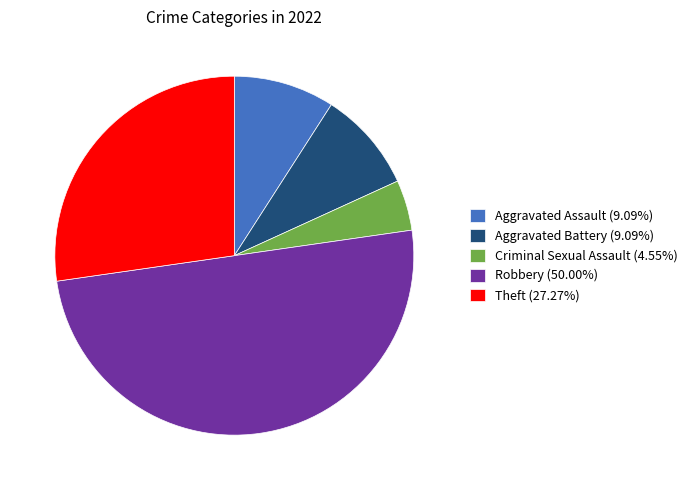

Is it true that Criminal Sexual Assault is 5% of the pie?

True